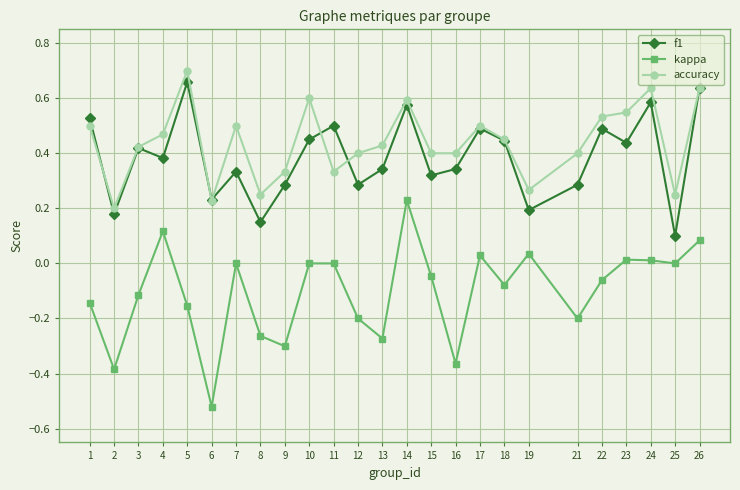

True or false: kappa and accuracy intersect in this chart.

False